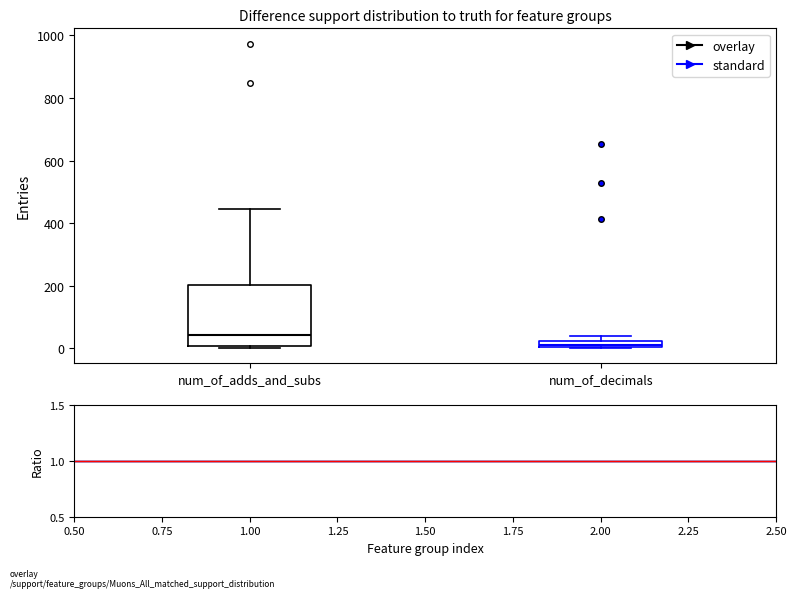

Comparing the boxes themselves (not the whiskers), which one is the tallest?

num_of_adds_and_subs